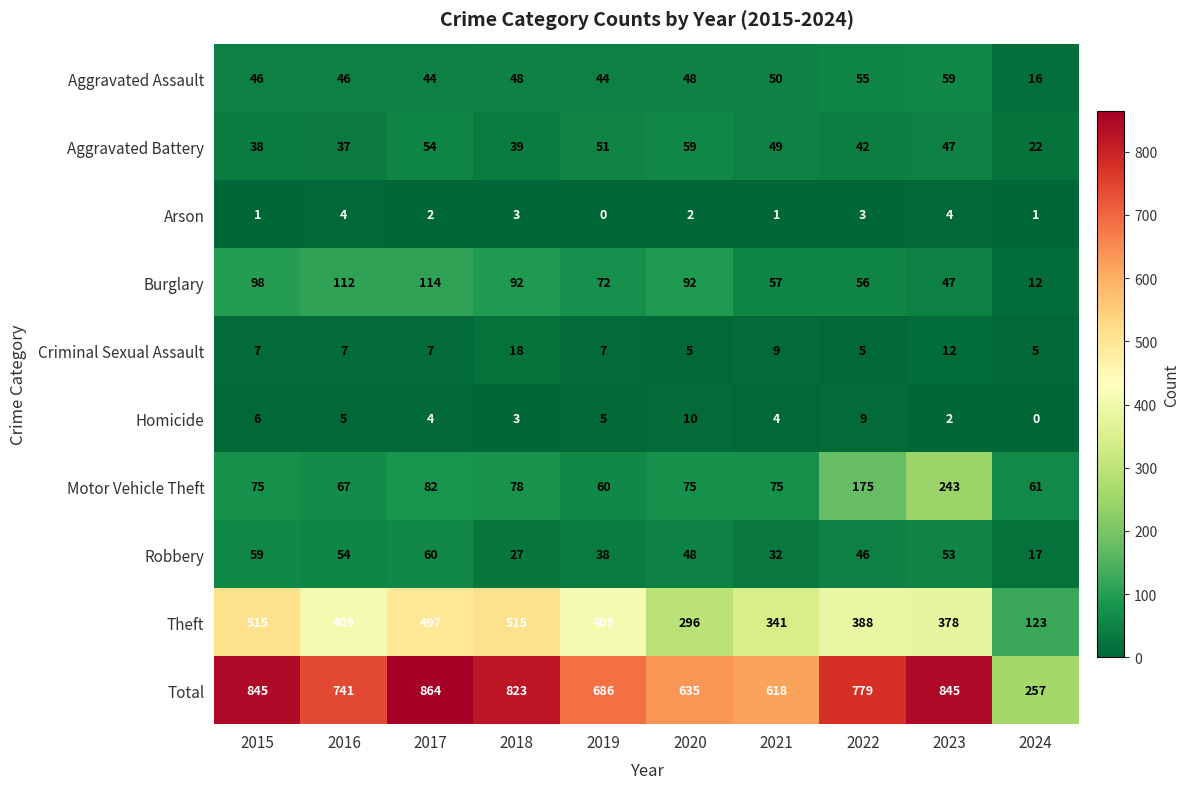

Where does the Theft series first go above 409?

2015